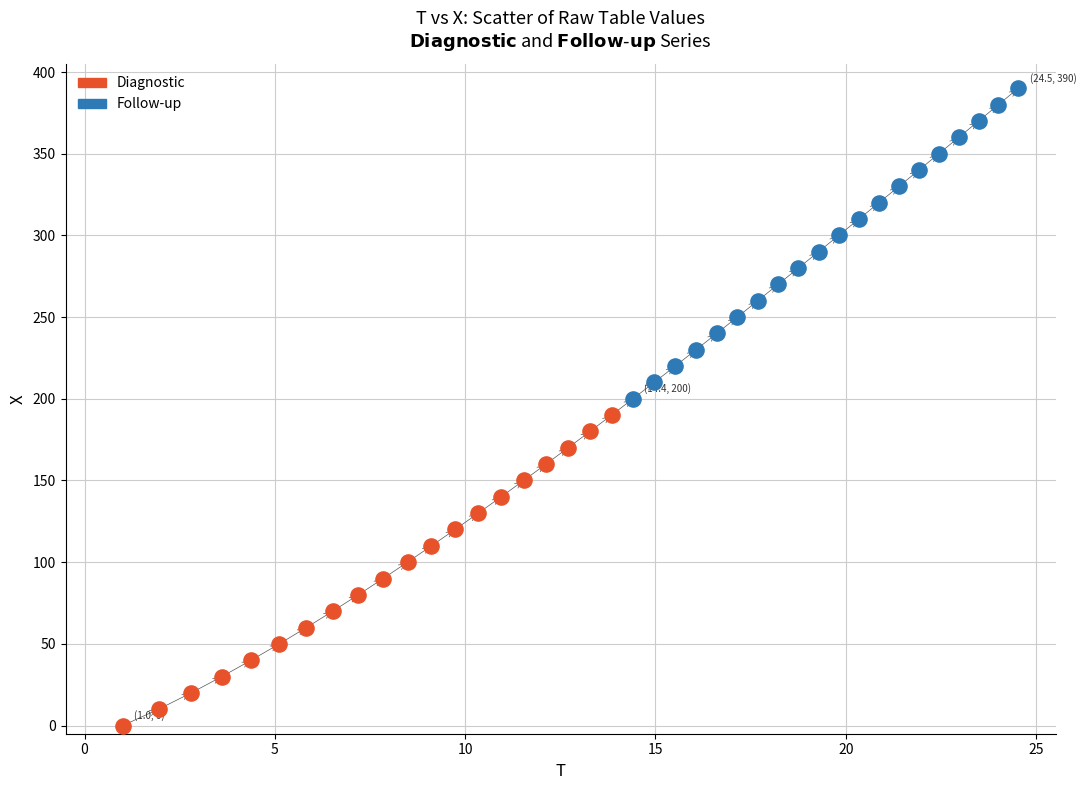

Which series reaches the minimum Y coordinate?

Diagnostic